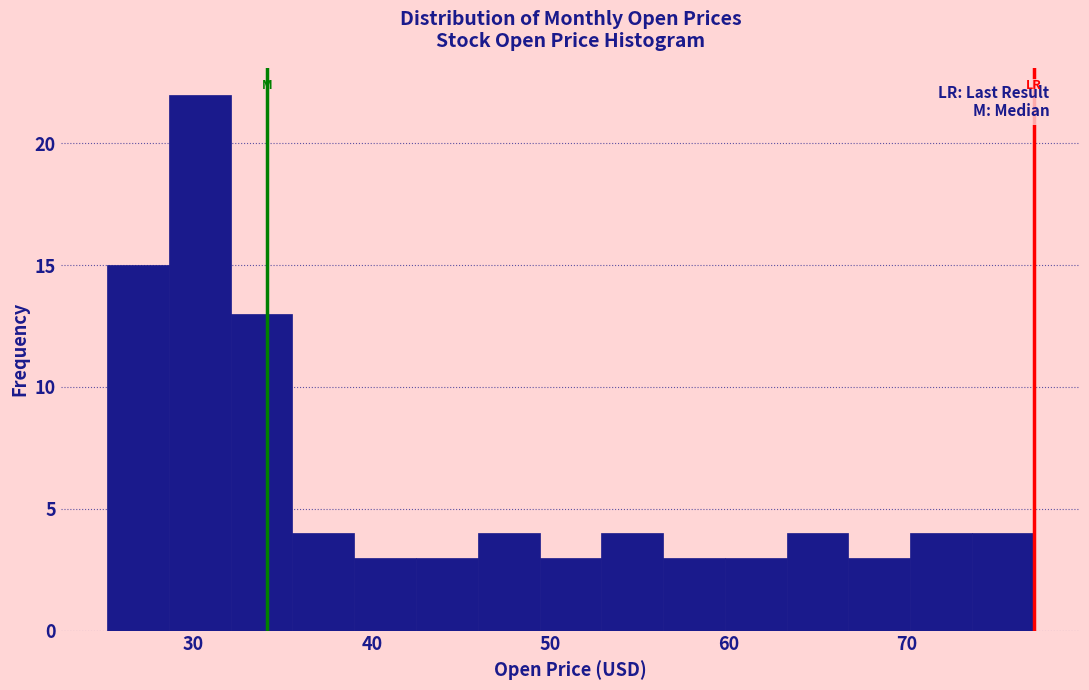

Read against the x-axis, roughly where is the centre of the tallest bar?

30